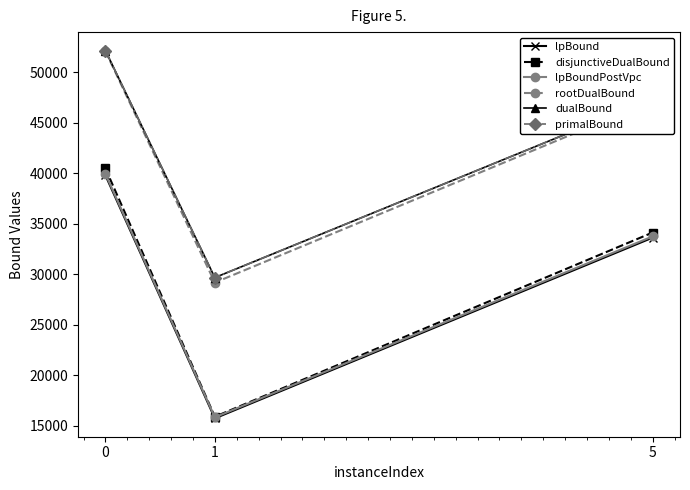

What is the difference between the dualBound values at 0 and 5?

4765.7